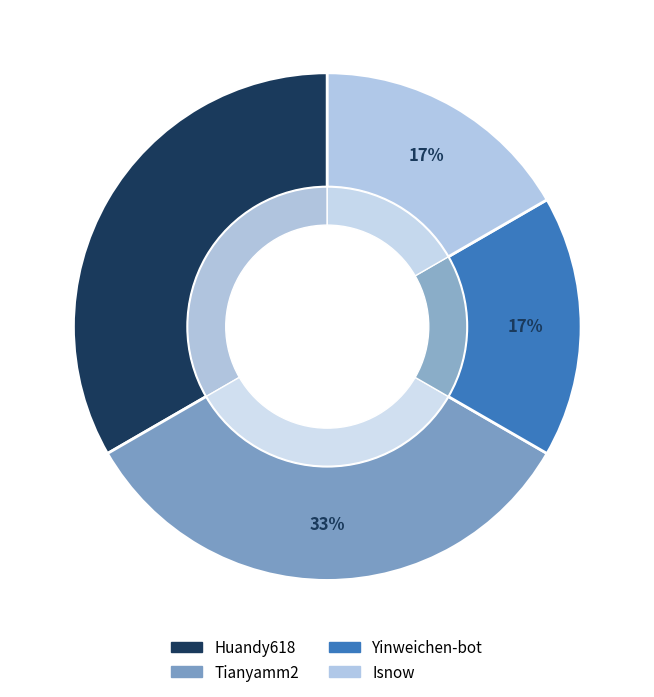

Between Yinweichen-bot and Tianyamm2, which is larger?

Tianyamm2